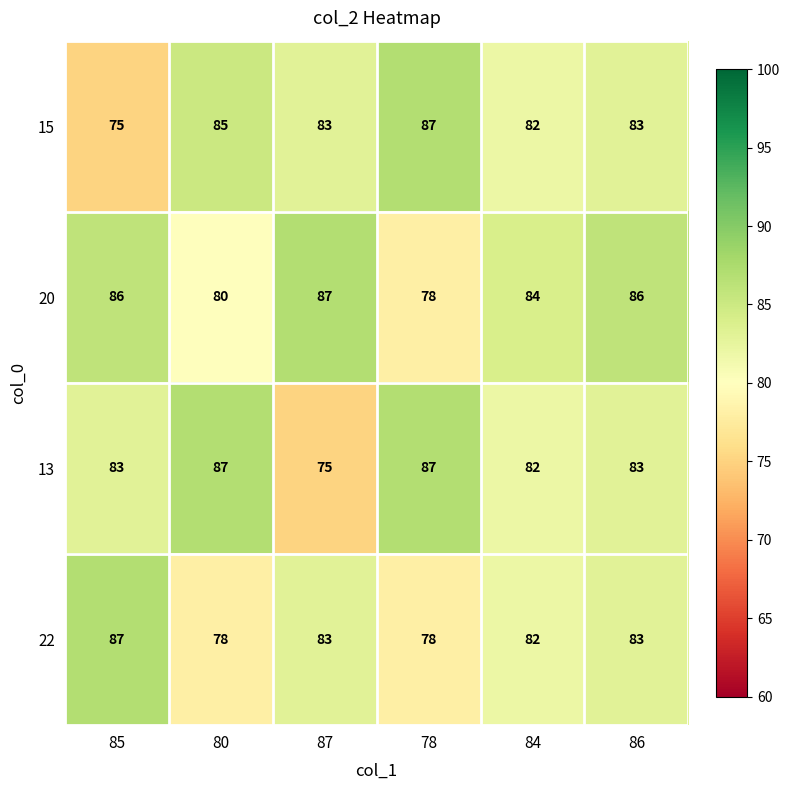

List the series in order of their overall mean, highest first.

20, 13, 15, 22